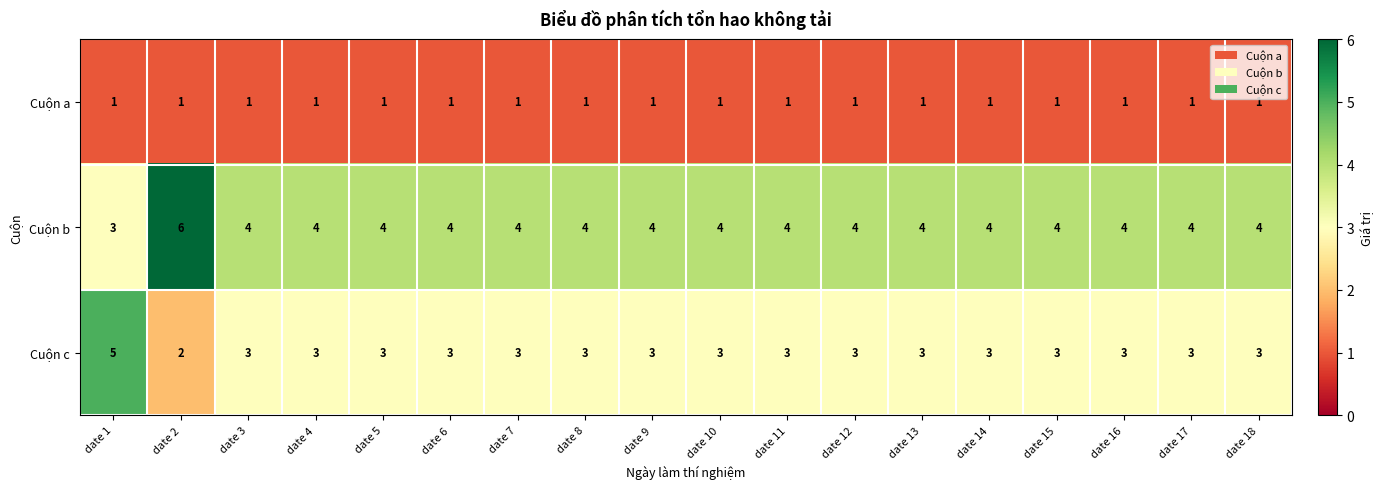

What is the spread (max minus min) of values at date 3?

3